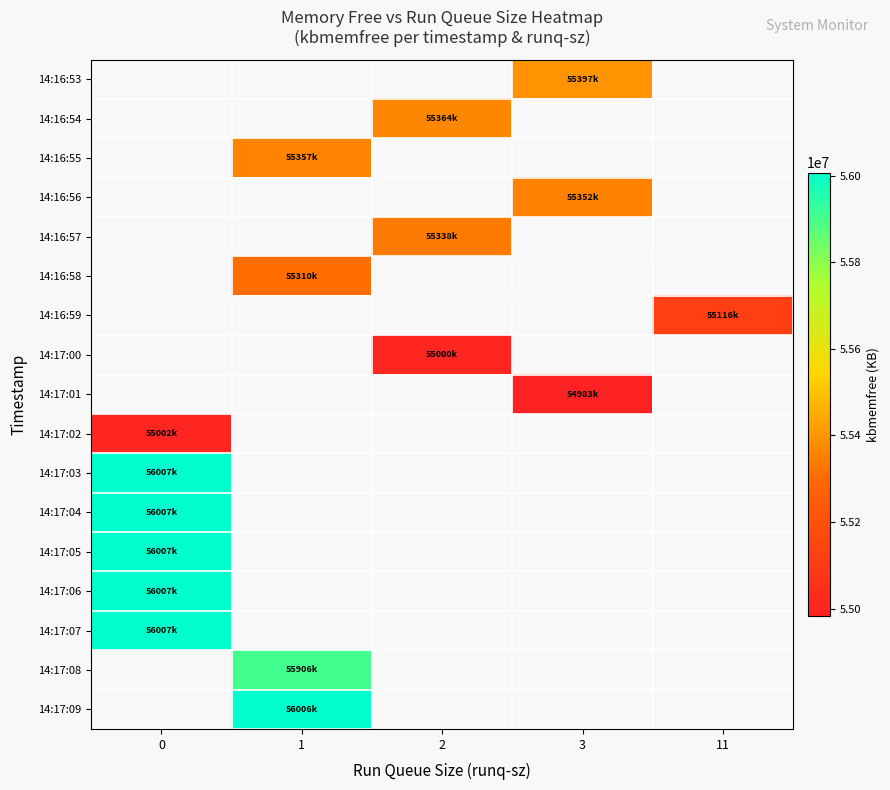

What is the smallest value displayed?

54983100.0